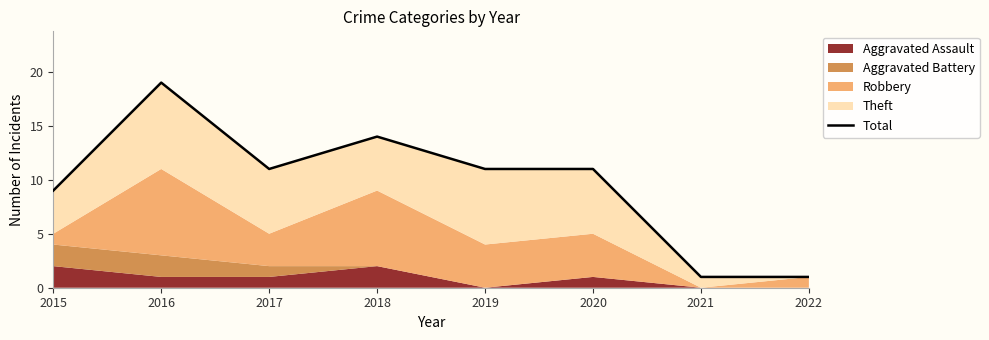

The chart shows a value of 19 at 2016. True or false?

True